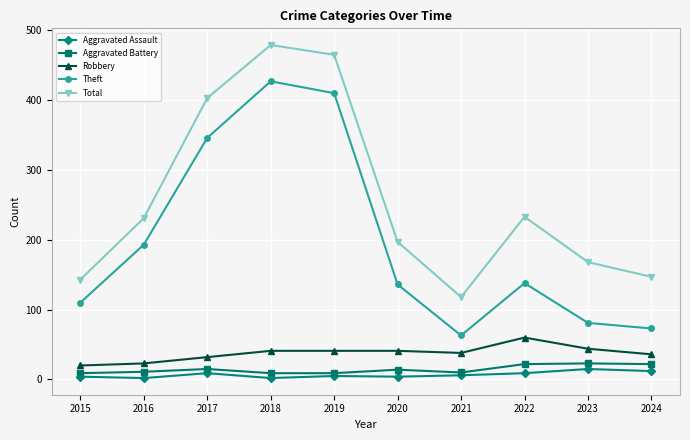

True or false: Aggravated Assault has more than 0 interior local peaks.

True